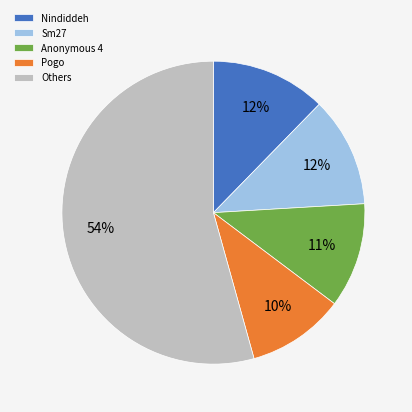

The Pogo slice represents 17% of the pie. True or false?

False